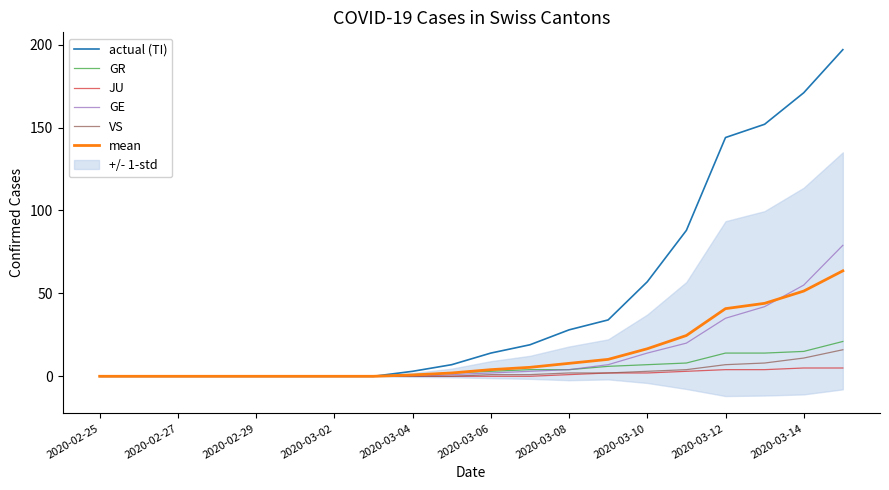

Is the value of actual (TI) at 2020-03-14 greater than the value of JU at 2020-03-12?

Yes